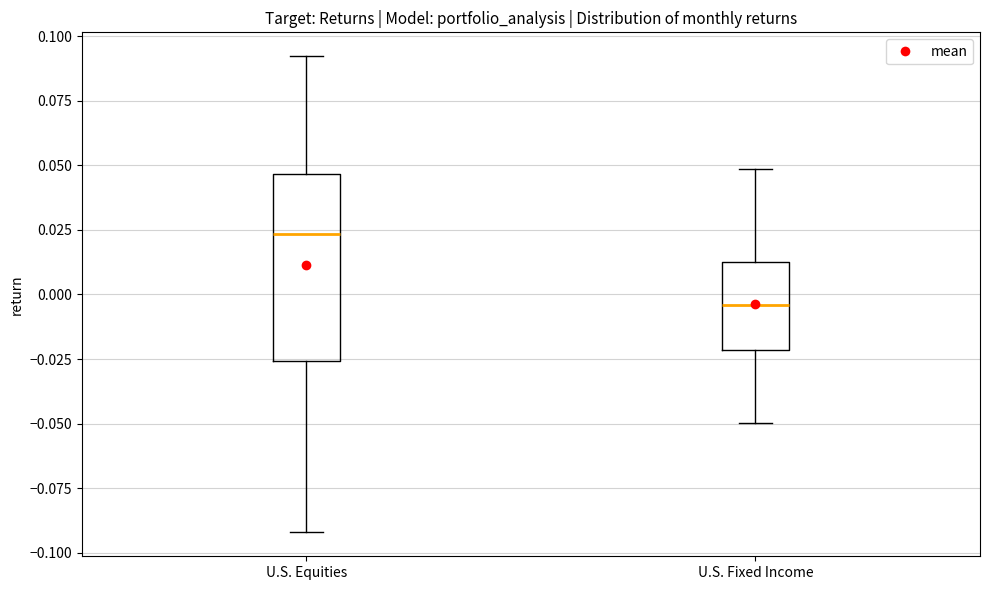

Where does the lower whisker of the box for U.S. Equities end on the y-axis? The values are not printed on the chart, so give them approximately, as read against the axis.

-0.090